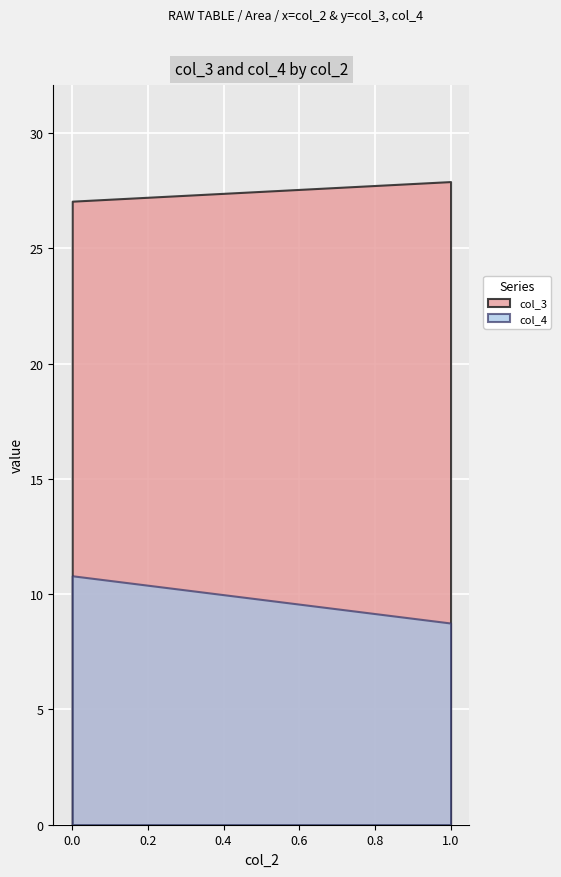

What is the minimum value for col_4?

8.8